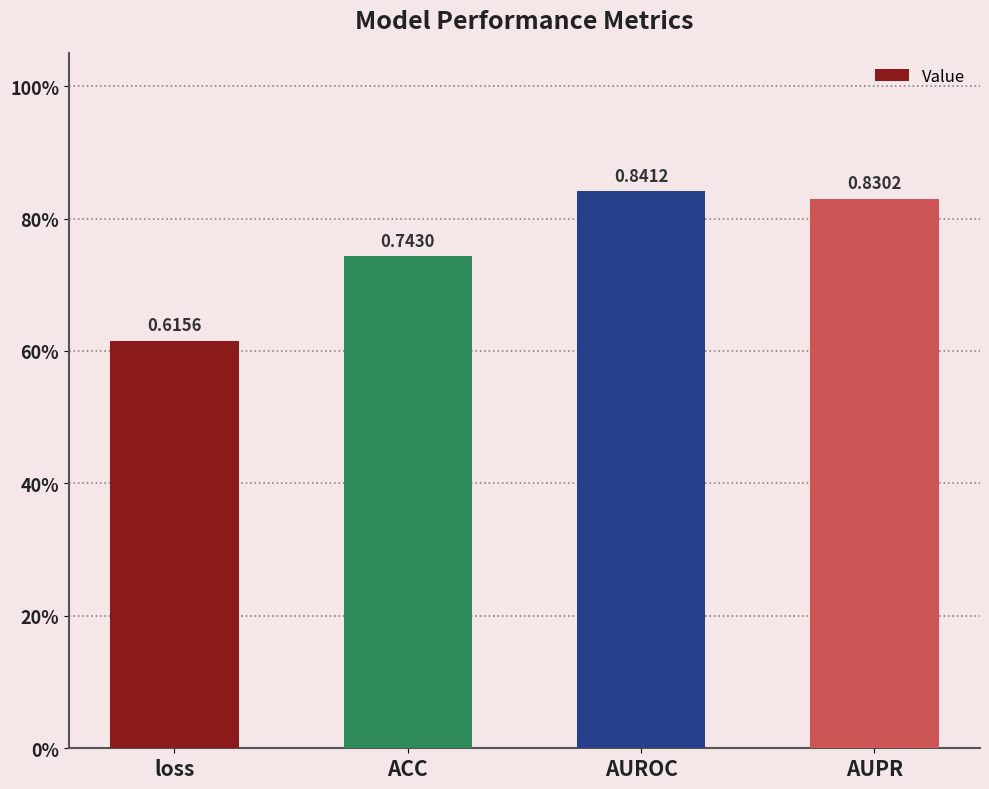

Which has a higher value, AUPR or ACC?

AUPR